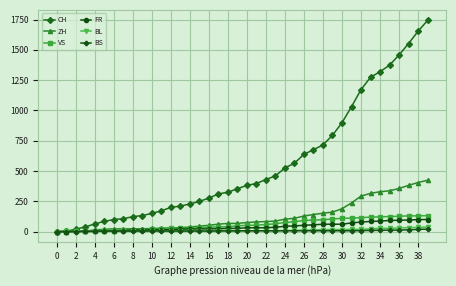

Which series has the largest range (max minus min)?

CH